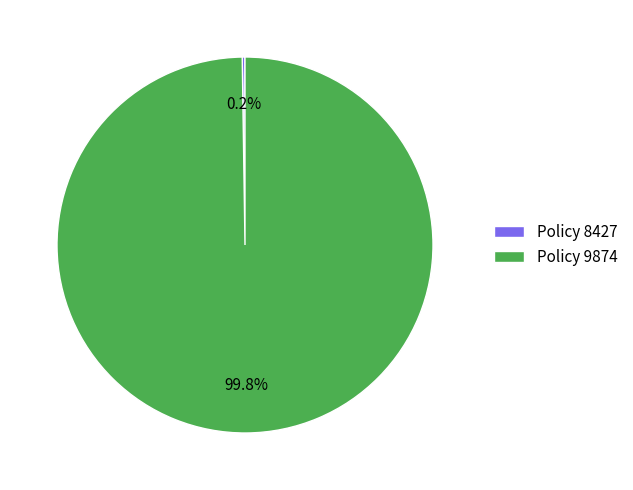

Which category has the biggest portion of the pie?

Policy 9874